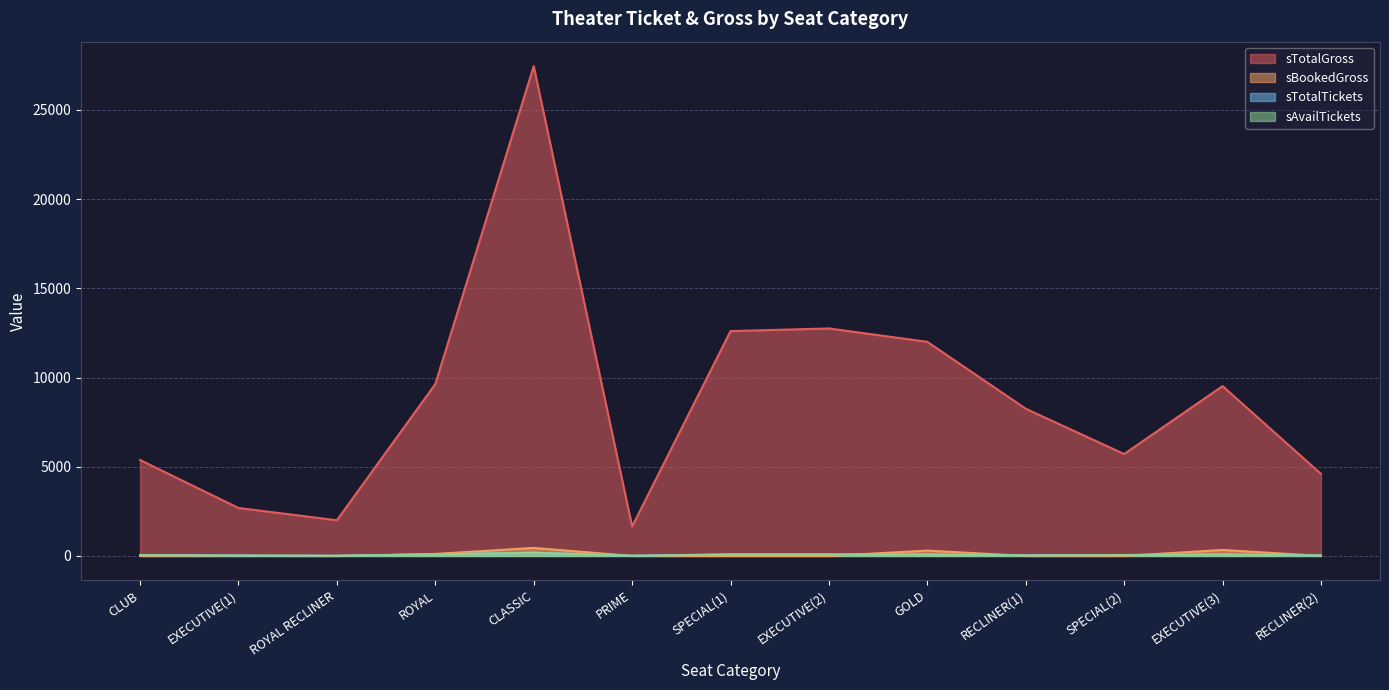

What is the label of the 5th point from the left?

CLASSIC